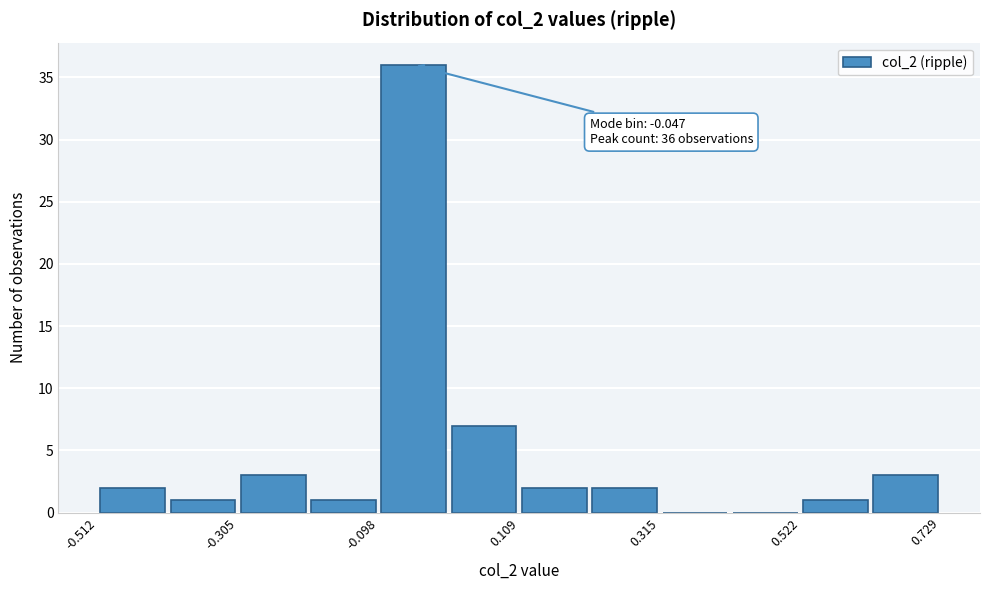

Read against the x-axis, roughly where is the centre of the tallest bar?

-0.05